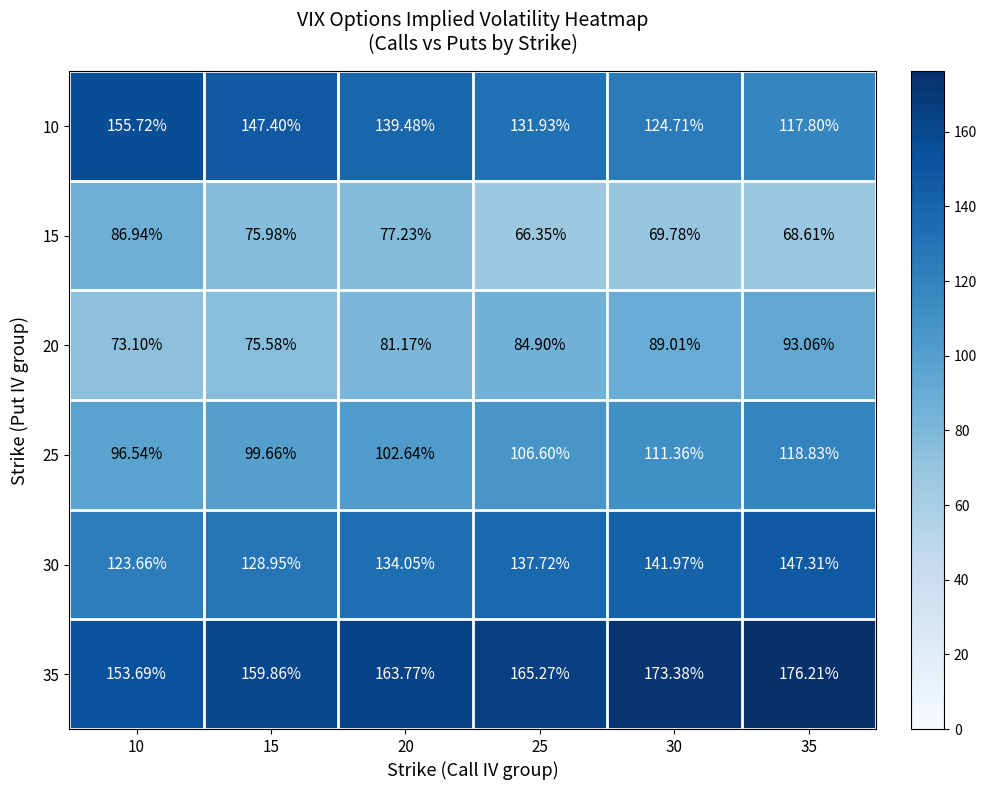

Is the value of 30 at 10 greater than the value of 20 at 25?

Yes